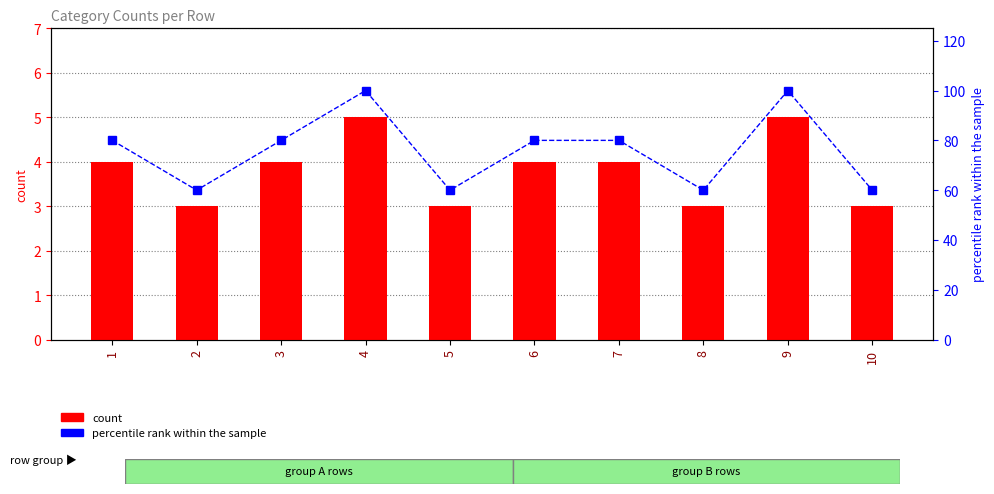

What are all the series names shown in the legend?

count, percentile rank within the sample